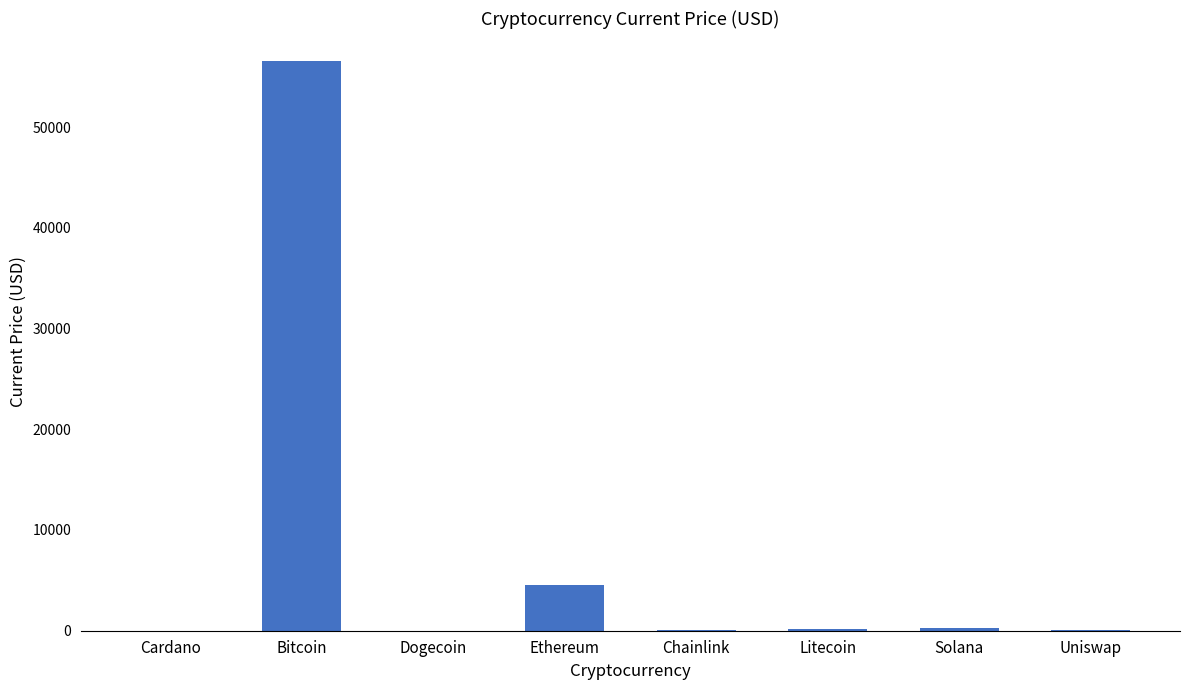

Which label corresponds to the largest value in the chart?

Bitcoin